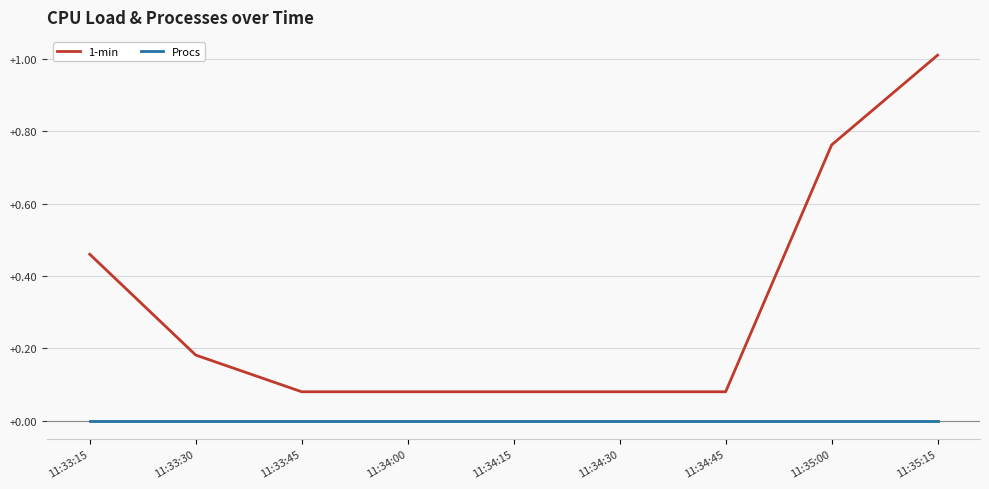

True or false: 1-min and Procs cross at least once.

False